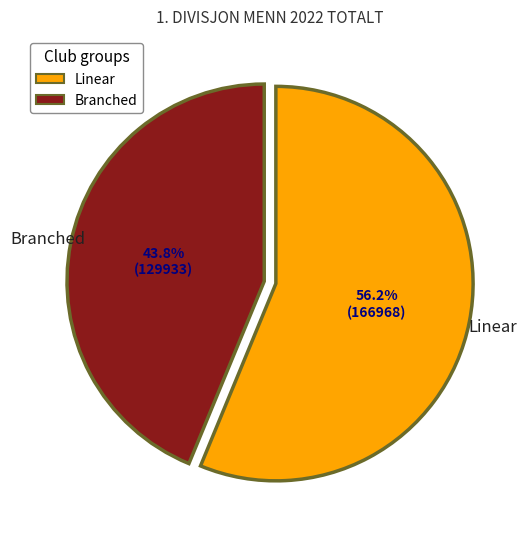

Is the sum of Linear and Branched greater than half?

Yes